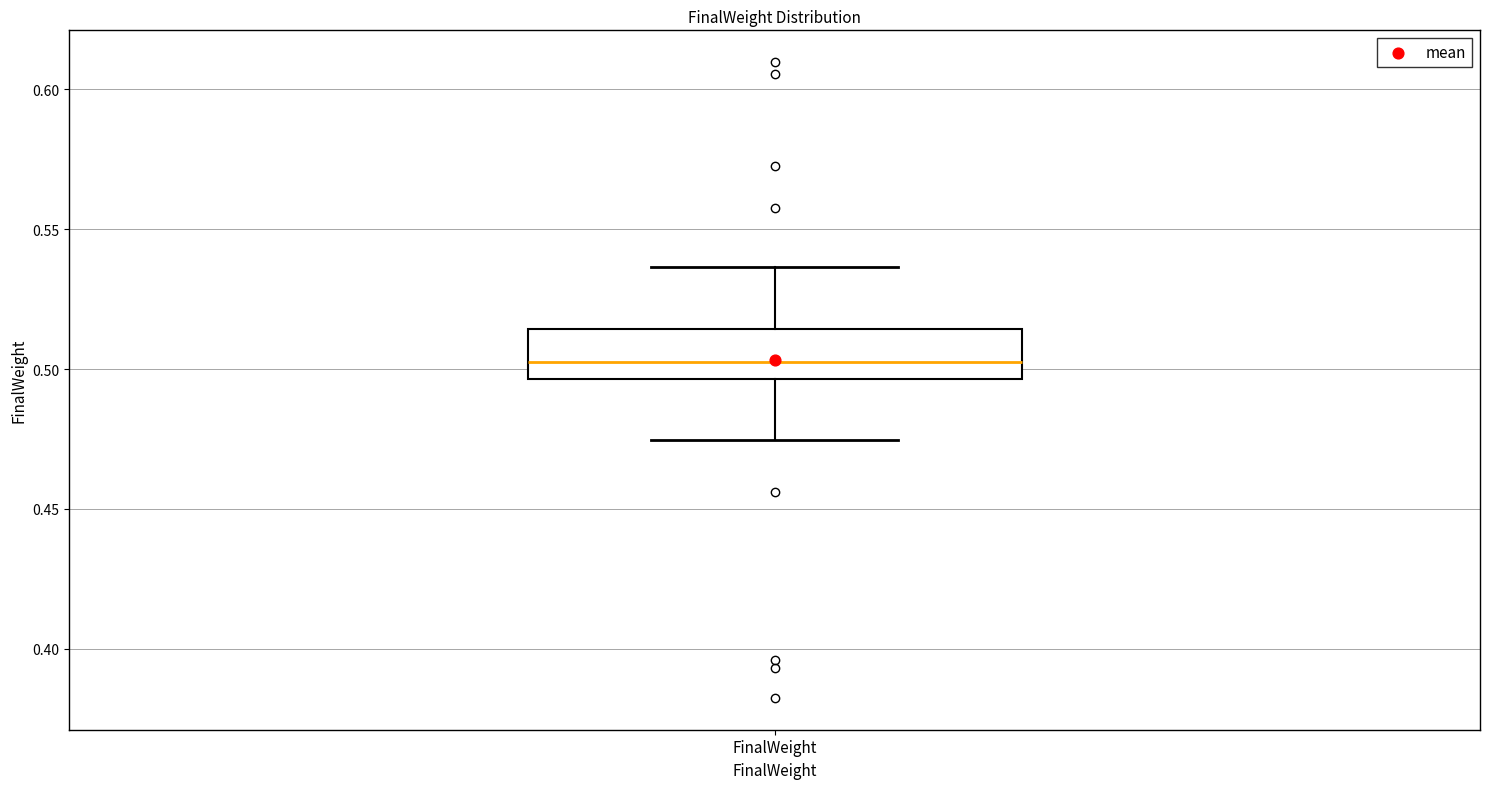

Where does the median line of the box for FinalWeight sit on the y-axis? The values are not printed on the chart, so give them approximately, as read against the axis.

0.500